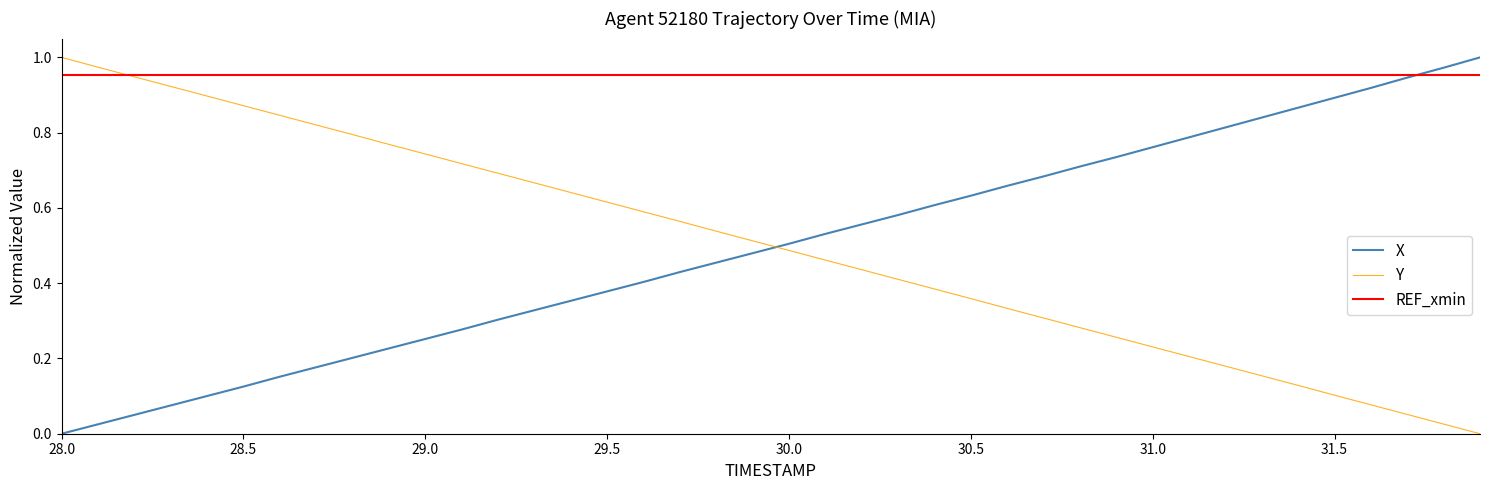

How many intersections are there between Y and X?

1